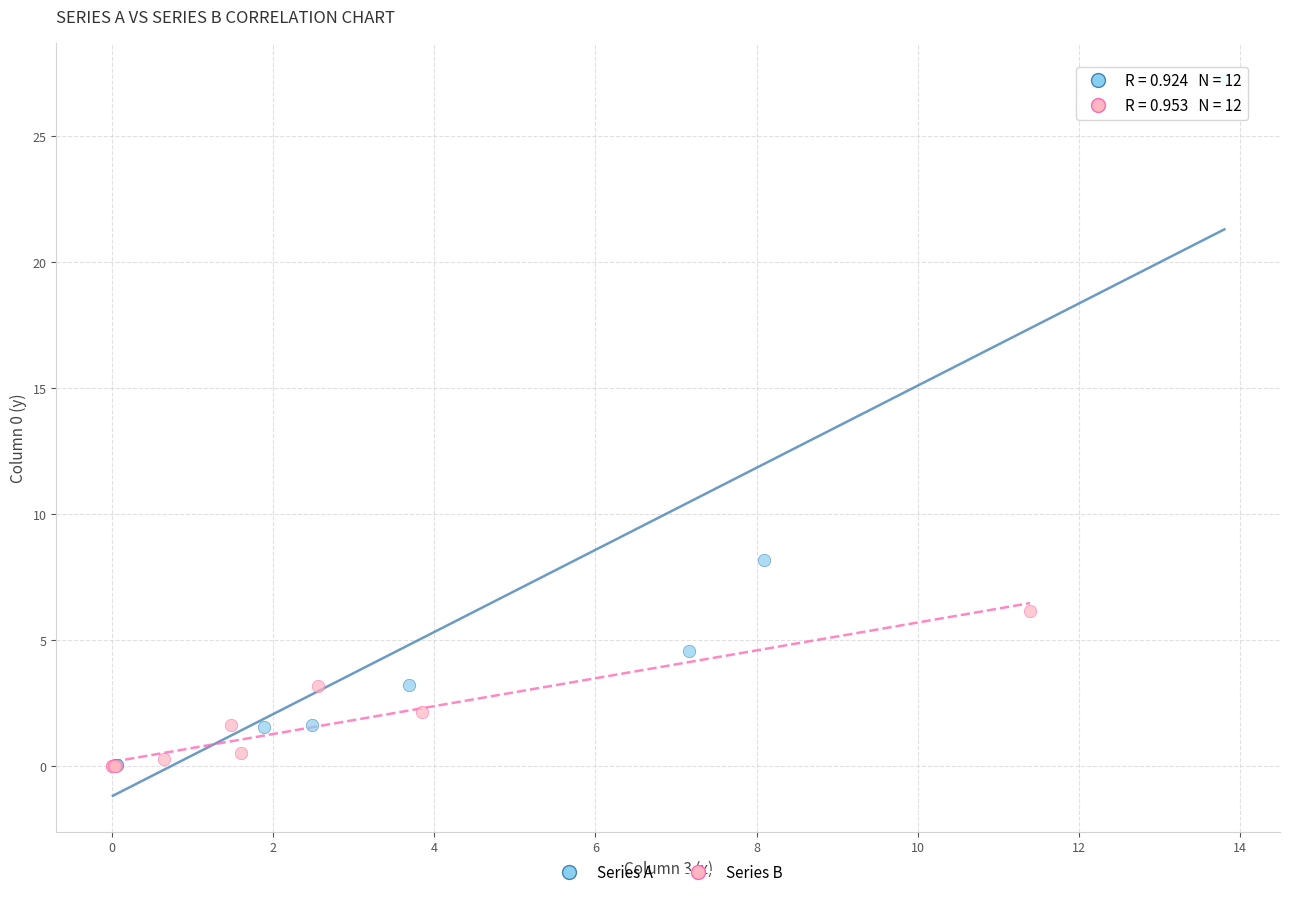

Which series has the widest spread of Y values?

Series A